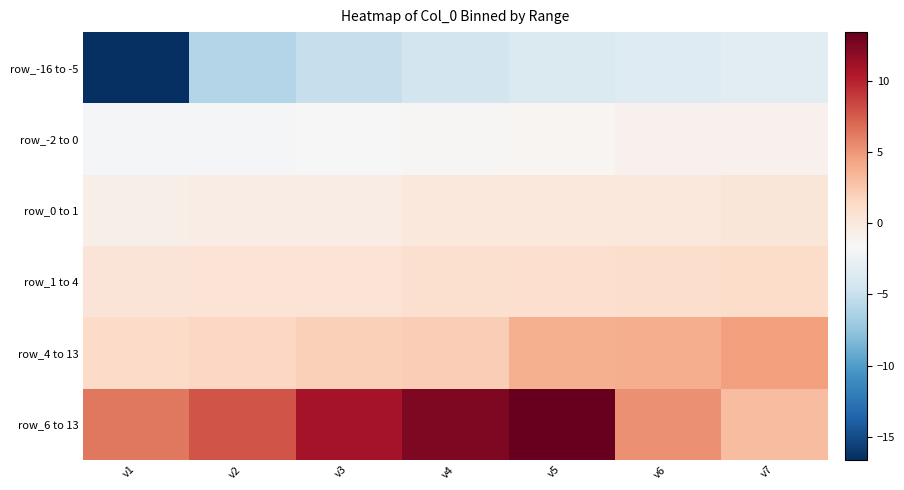

What is the total value across all series at v7?

4.9